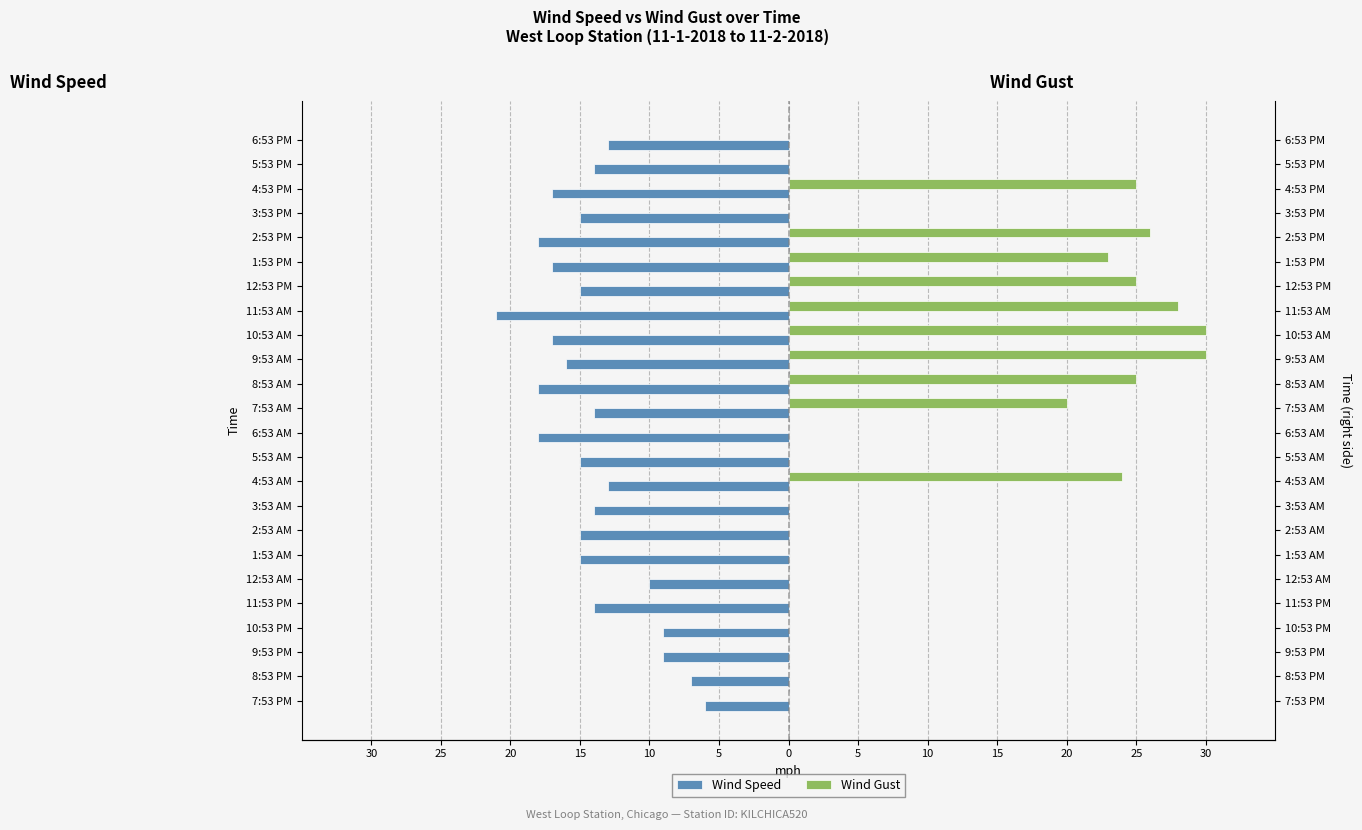

List the series in order of their overall mean, highest first.

Wind Gust, Wind Speed